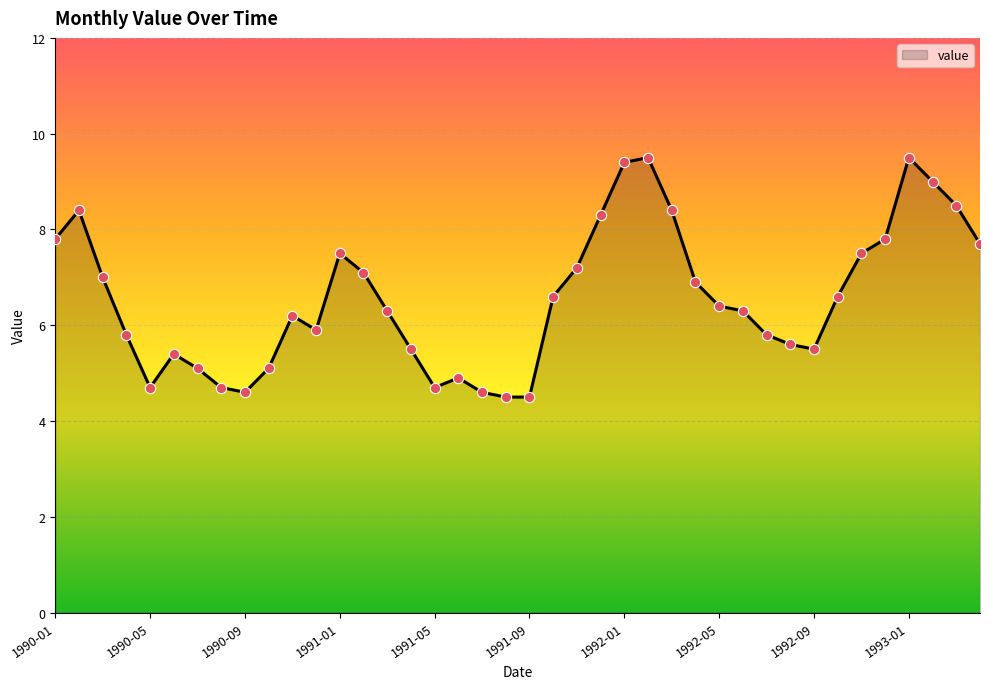

What is the smallest value displayed?

4.5